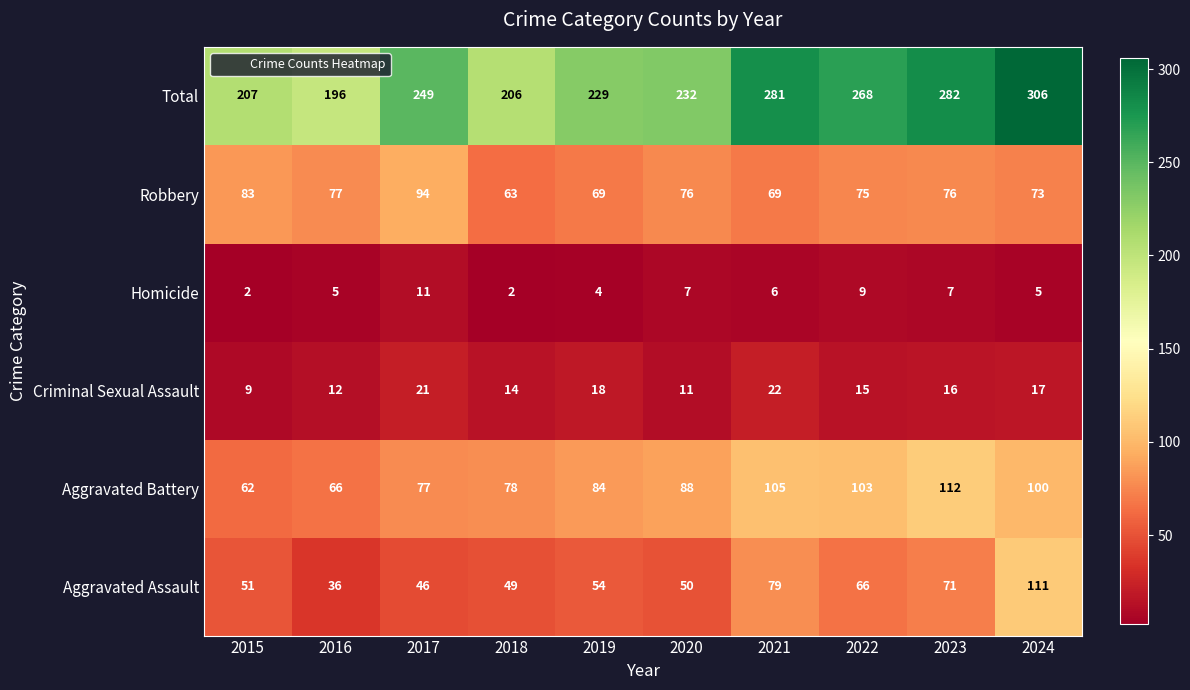

What is the difference between the highest and lowest values at 2019?

225